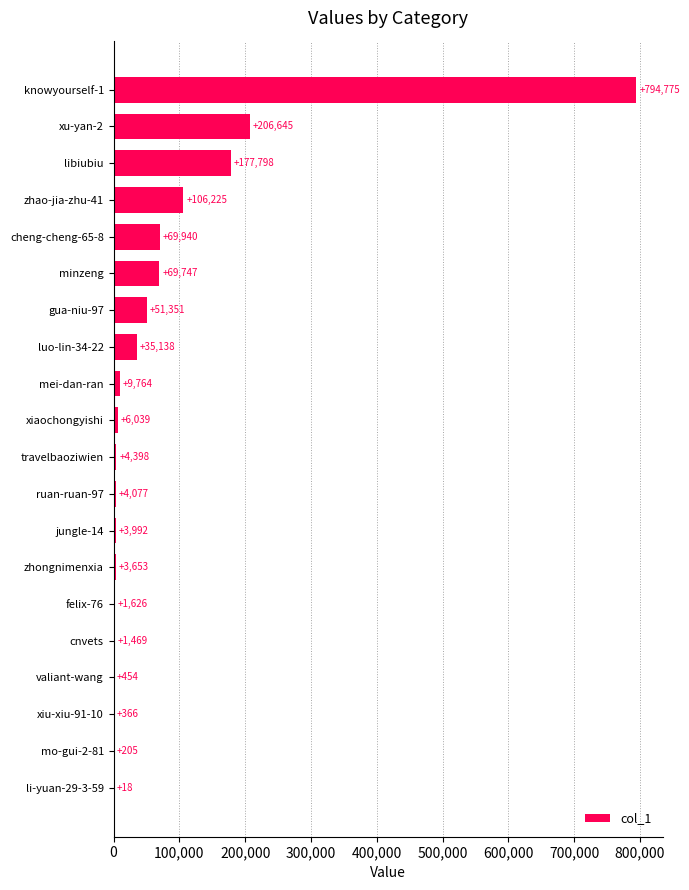

What is the approximate value at ruan-ruan-97?

4077